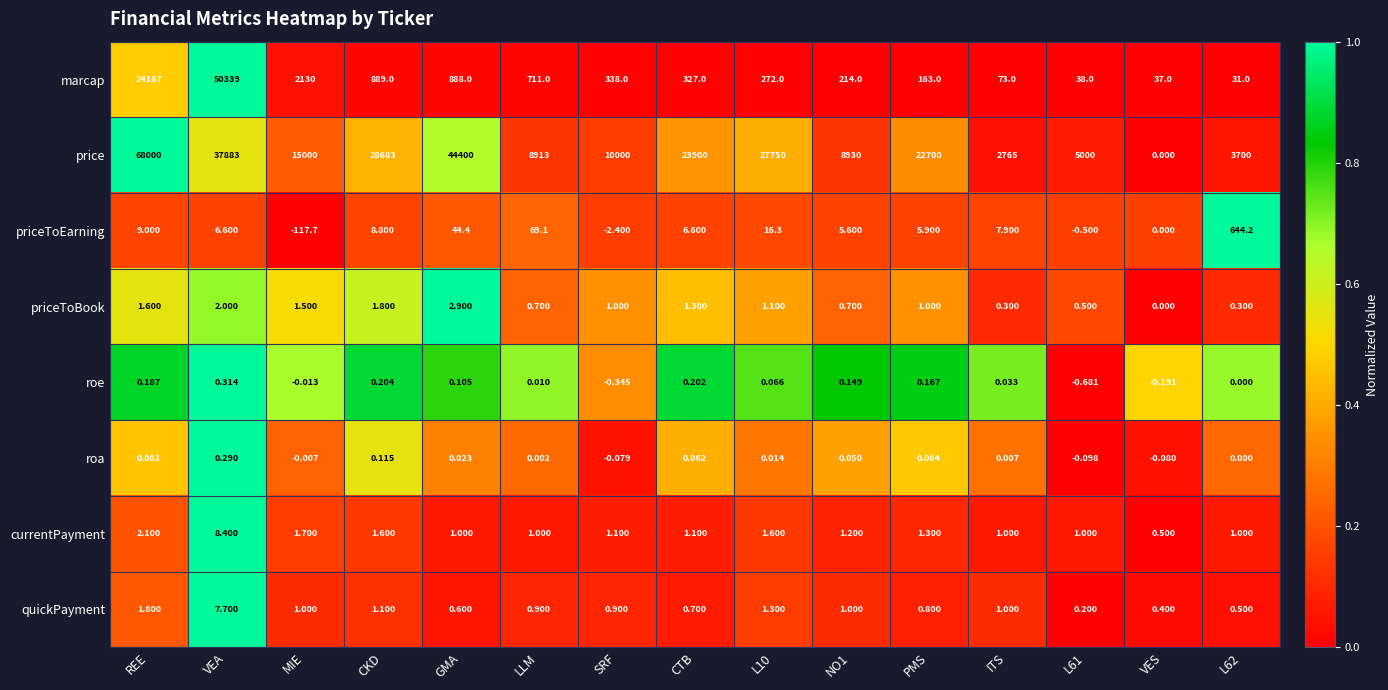

Where does the marcap series first go above 327?

REE